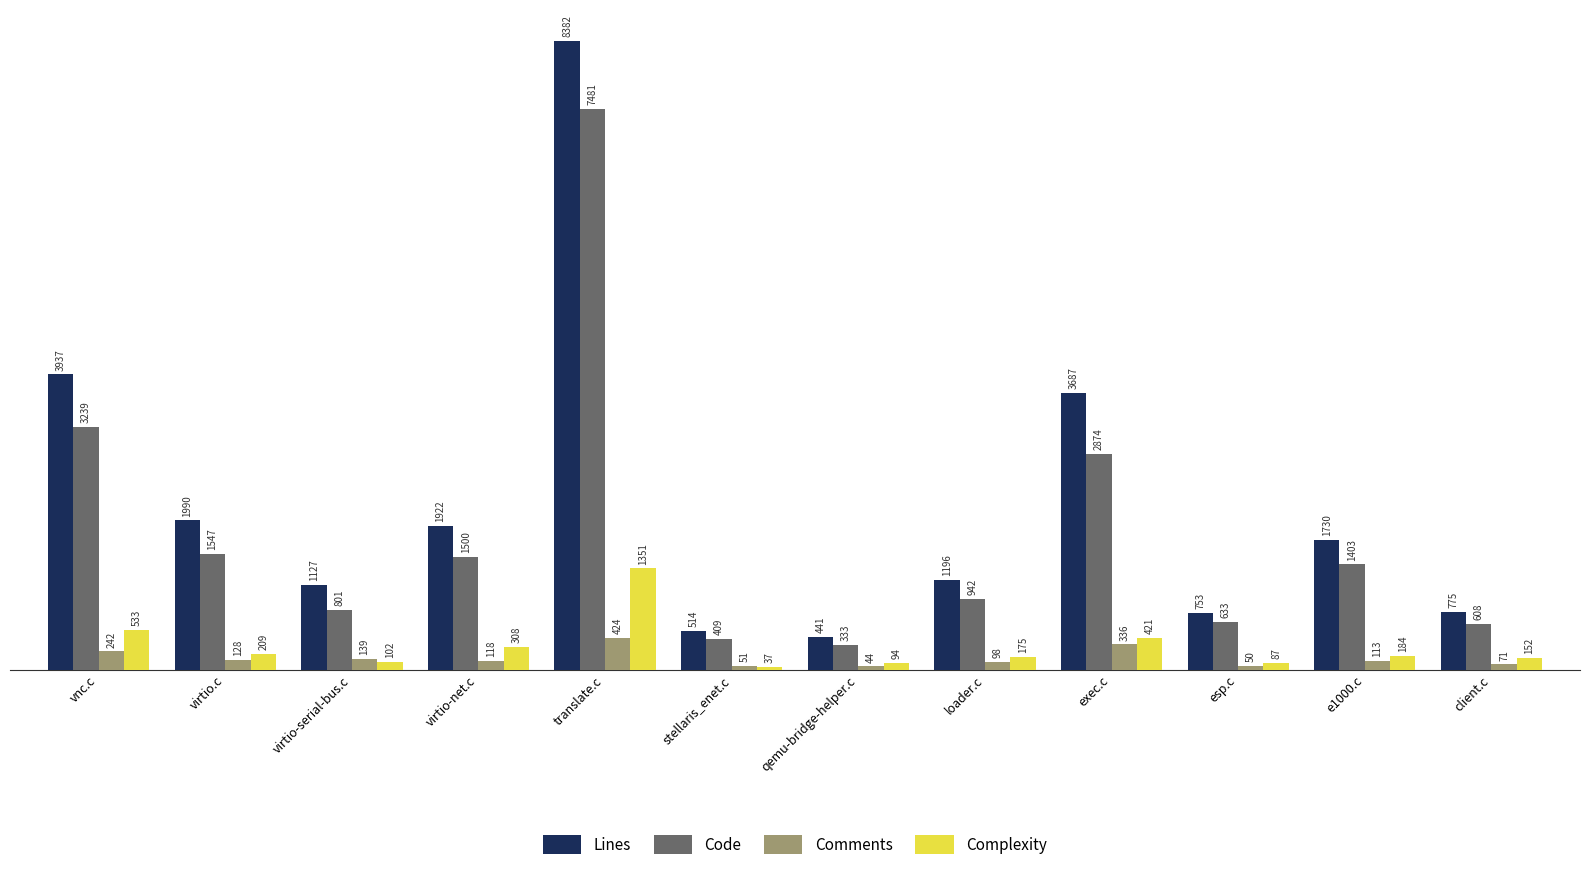

Reading left to right, list all the values displayed in this chart.

Lines: vnc.c=3937	virtio.c=1990	virtio-serial-bus.c=1127	virtio-net.c=1922	translate.c=8382	stellaris_enet.c=514	qemu-bridge-helper.c=441	loader.c=1196	exec.c=3687	esp.c=753	e1000.c=1730	client.c=775
Code: vnc.c=3239	virtio.c=1547	virtio-serial-bus.c=801	virtio-net.c=1500	translate.c=7481	stellaris_enet.c=409	qemu-bridge-helper.c=333	loader.c=942	exec.c=2874	esp.c=633	e1000.c=1403	client.c=608
Comments: vnc.c=242	virtio.c=128	virtio-serial-bus.c=139	virtio-net.c=118	translate.c=424	stellaris_enet.c=51	qemu-bridge-helper.c=44	loader.c=98	exec.c=336	esp.c=50	e1000.c=113	client.c=71
Complexity: vnc.c=533	virtio.c=209	virtio-serial-bus.c=102	virtio-net.c=308	translate.c=1351	stellaris_enet.c=37	qemu-bridge-helper.c=94	loader.c=175	exec.c=421	esp.c=87	e1000.c=184	client.c=152